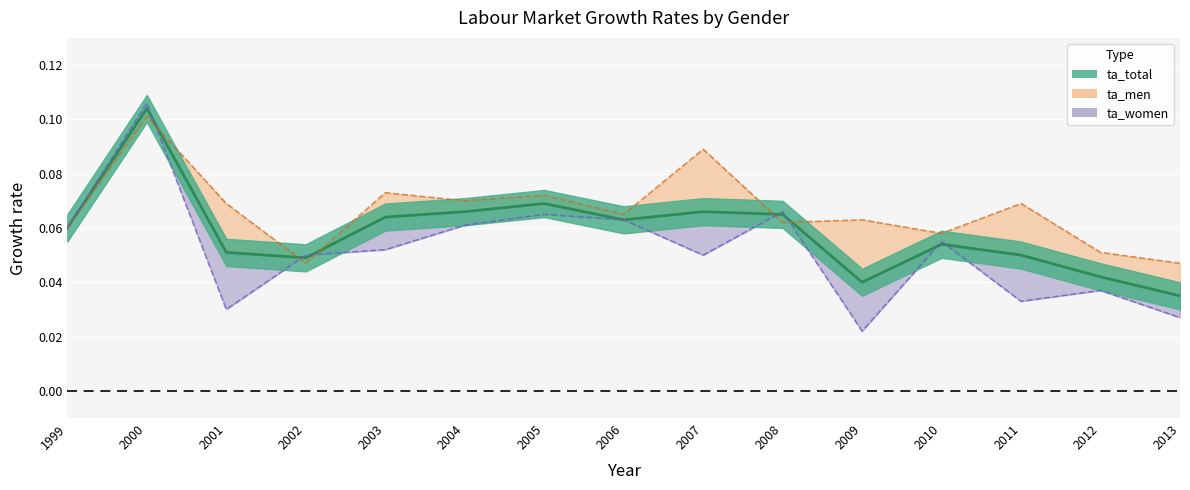

Rank the series by their average value, from lowest to highest.

ta_women, ta_total, ta_men